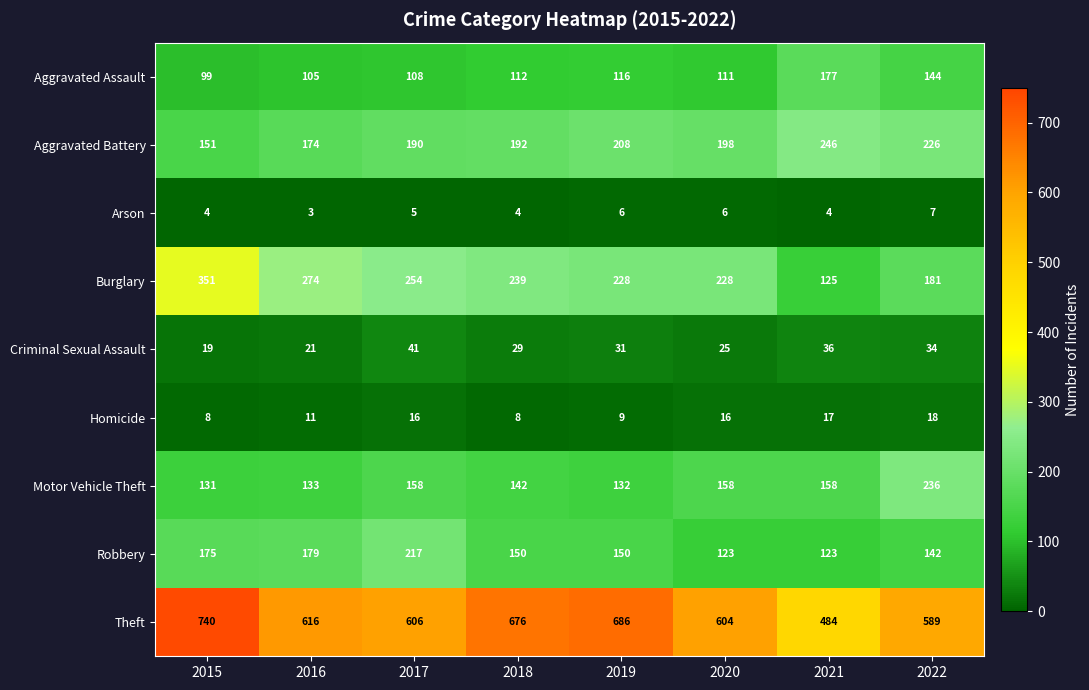

Rank the categories by Aggravated Battery value from highest to lowest.

2021, 2022, 2019, 2020, 2018, 2017, 2016, 2015